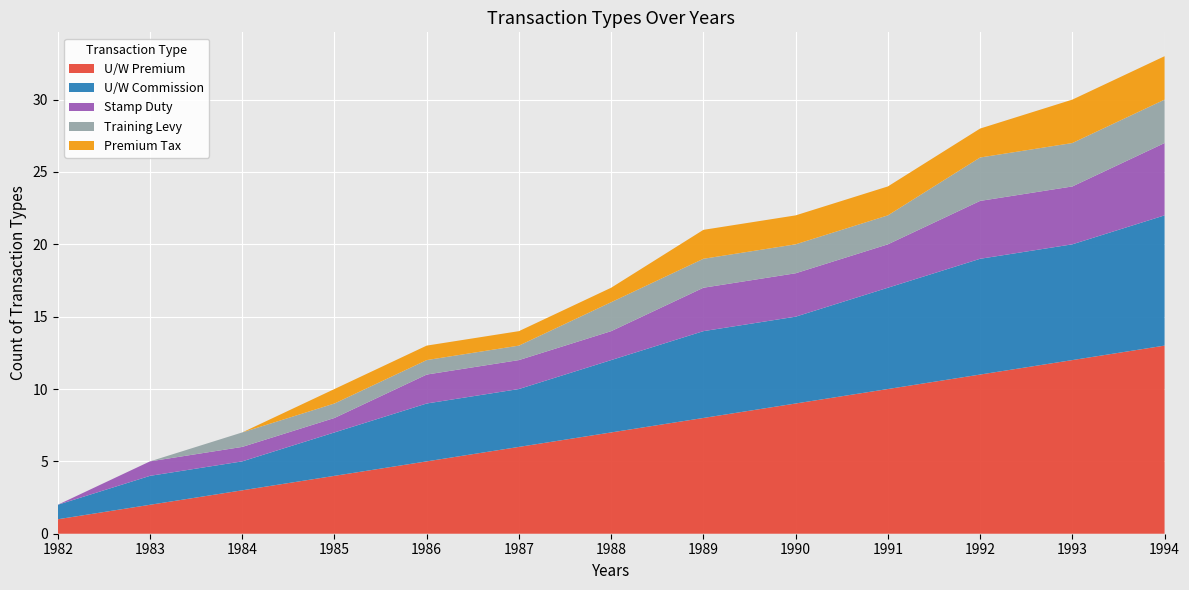

Reading right to left, what are all the values shown in this chart?

U/W Premium: 13	12	11	10	9	8	7	6	5	4	3	2	1
U/W Commission: 9	8	8	7	6	6	5	4	4	3	2	2	1
Stamp Duty: 5	4	4	3	3	3	2	2	2	1	1	1	0
Training Levy: 3	3	3	2	2	2	2	1	1	1	1	0	0
Premium Tax: 3	3	2	2	2	2	1	1	1	1	0	0	0